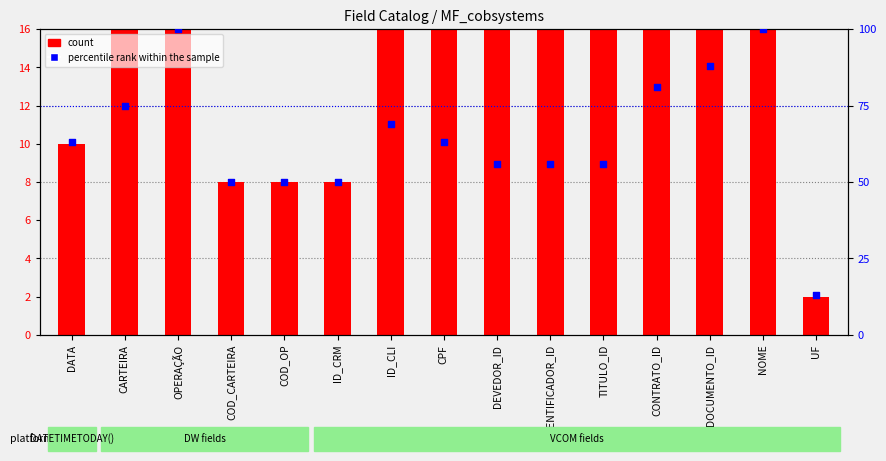

Which series contains the lowest Y value?

count